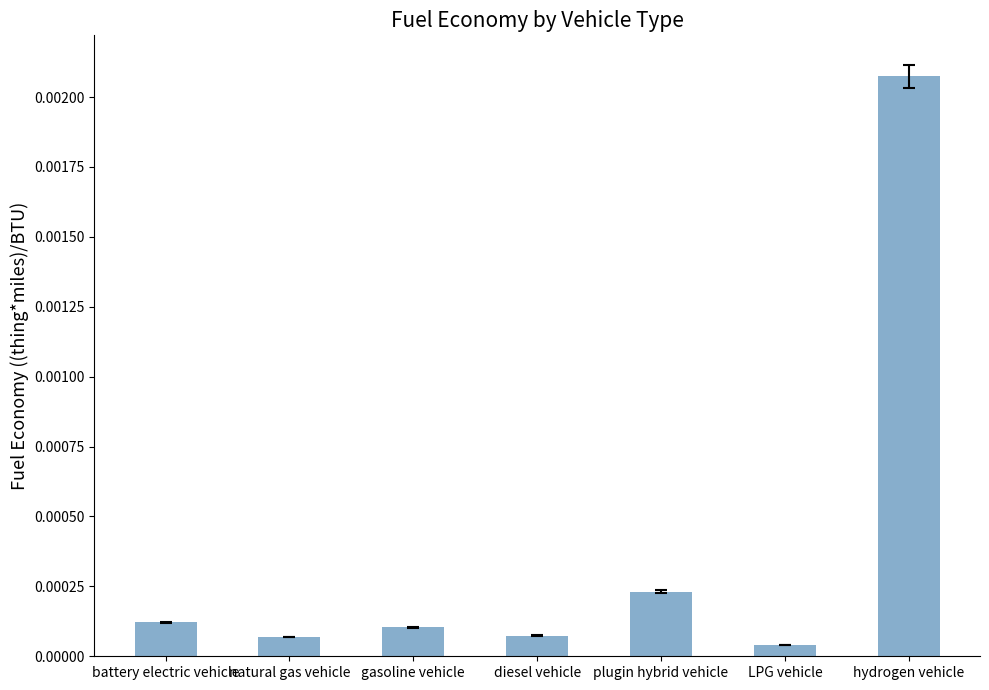

Which has a higher value, plugin hybrid vehicle or hydrogen vehicle?

hydrogen vehicle